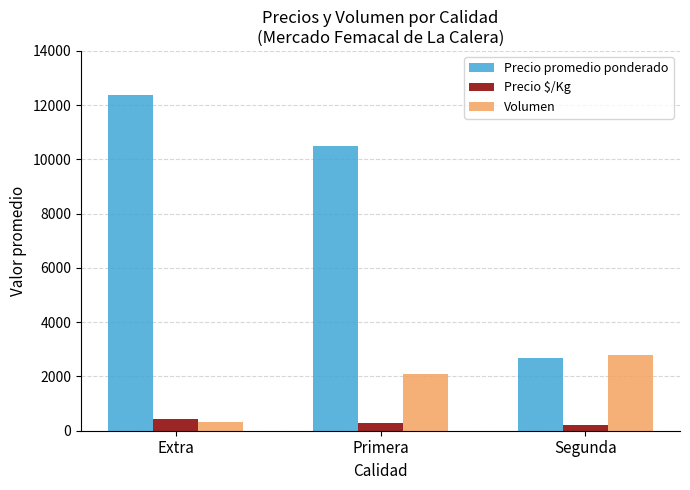

Count the number of categories in the chart.

3